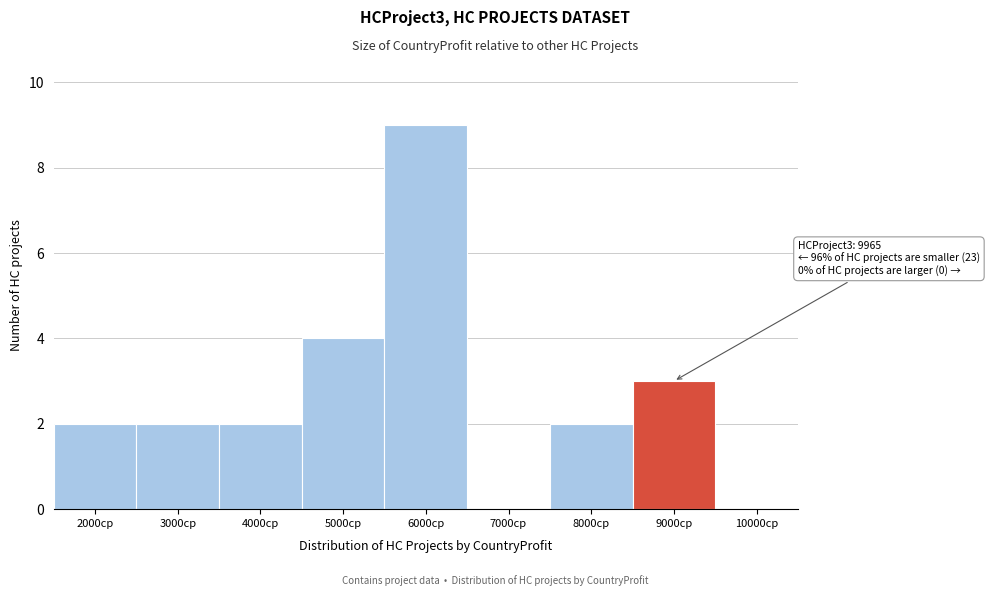

Reading right to left, what are all the values shown in this chart?

10000cp=0	9000cp=3	8000cp=2	7000cp=0	6000cp=9	5000cp=4	4000cp=2	3000cp=2	2000cp=2